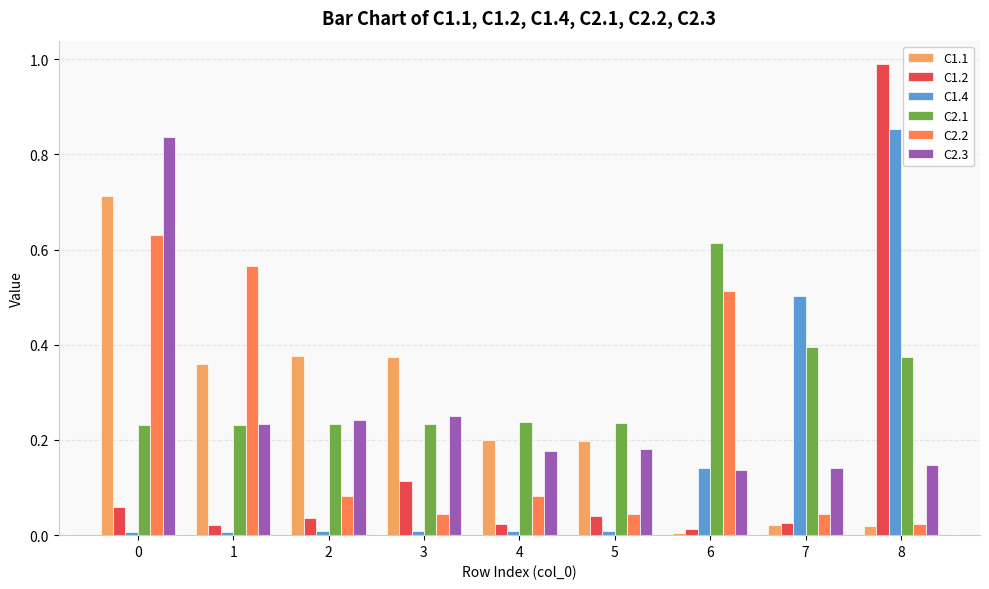

True or false: C1.1 has a value of 0.1 at 2.

False